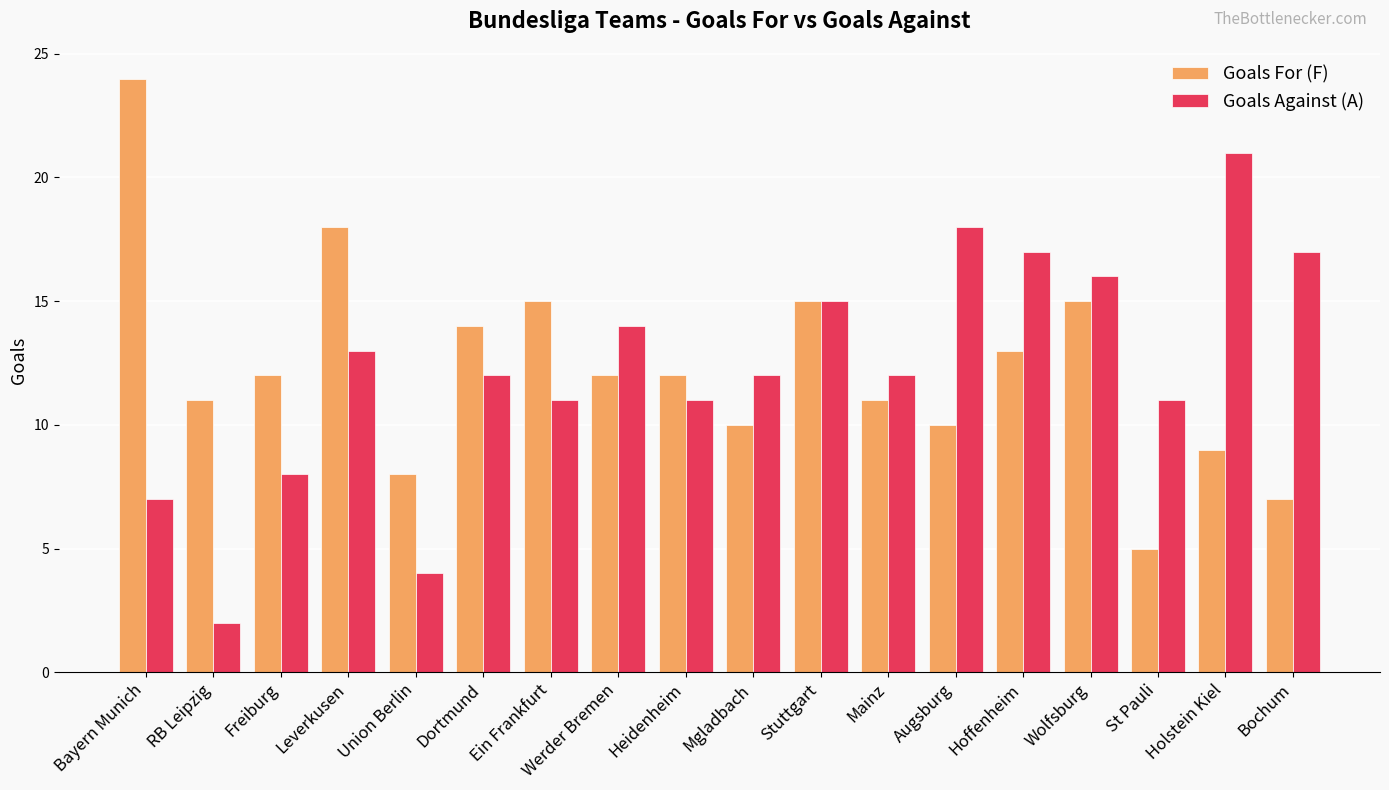

What is the difference between the second highest and second lowest values in the Goals For (F) series?

11